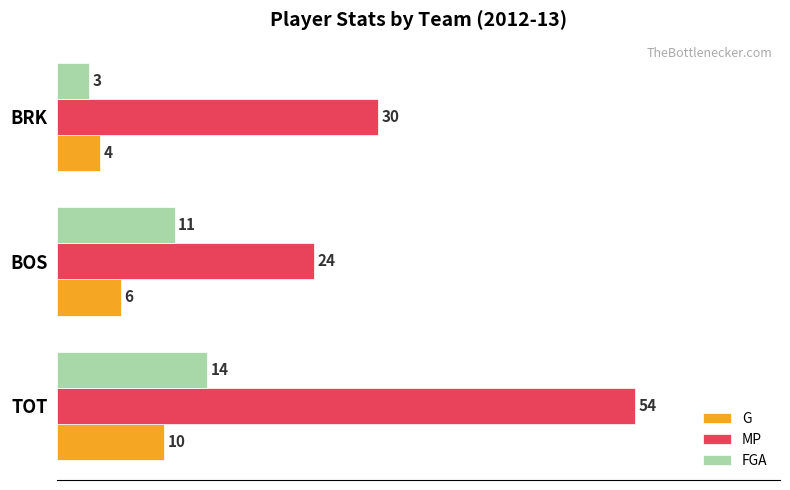

What is the spread (max minus min) of values at BRK?

27